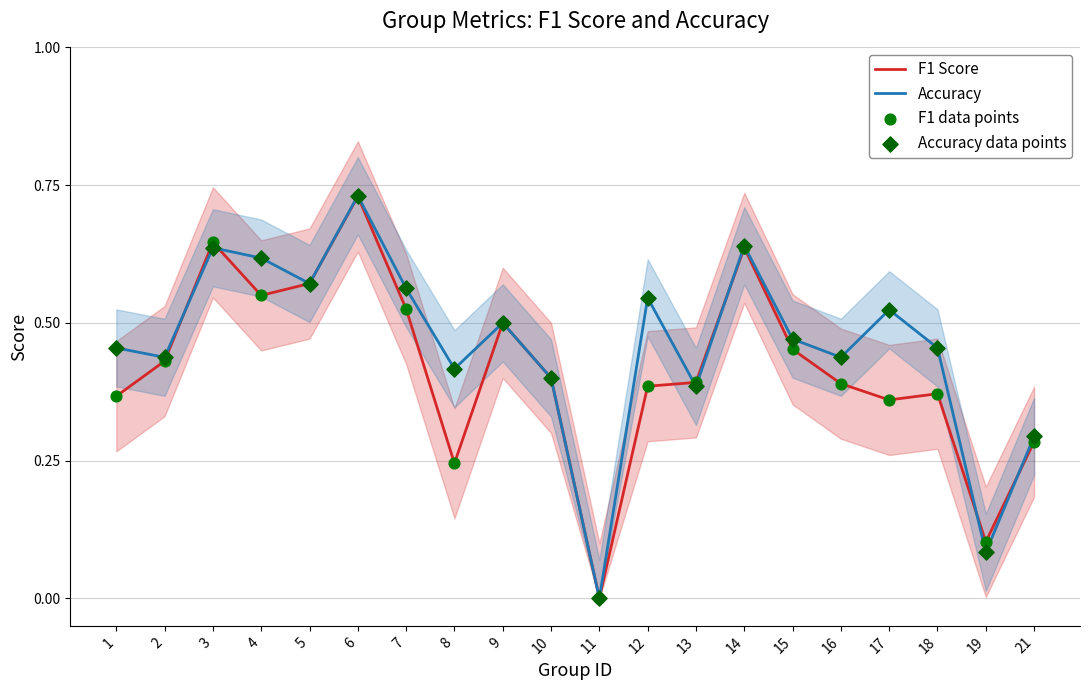

Is the value of Accuracy at 5 greater than the value of Accuracy data points at 17?

Yes